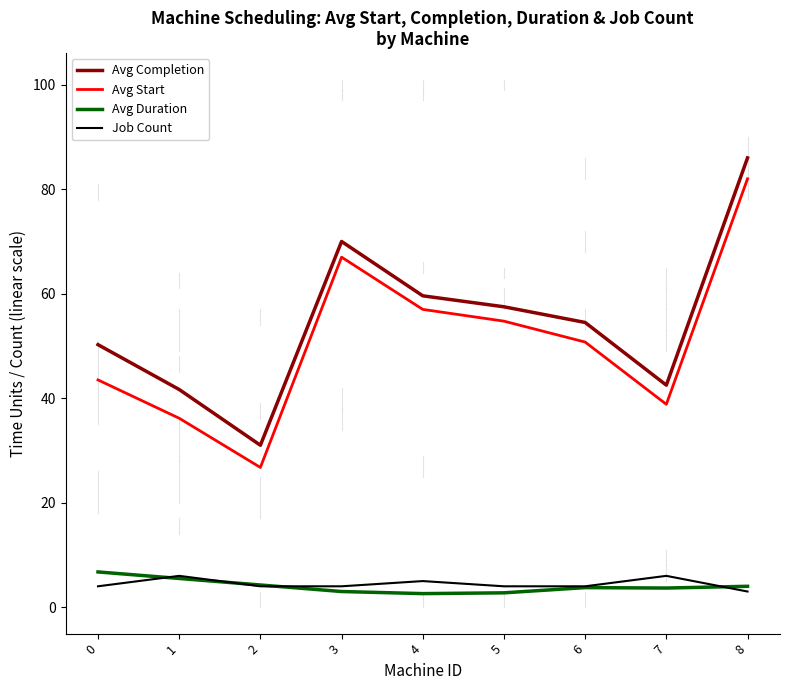

What is the difference between the highest and lowest values at 2?

27.0